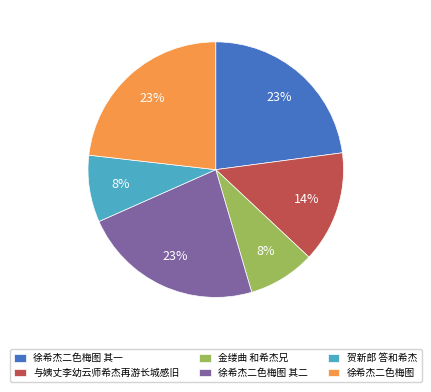

Is it true that 徐希杰二色梅图 其二 is 23% of the pie?

True